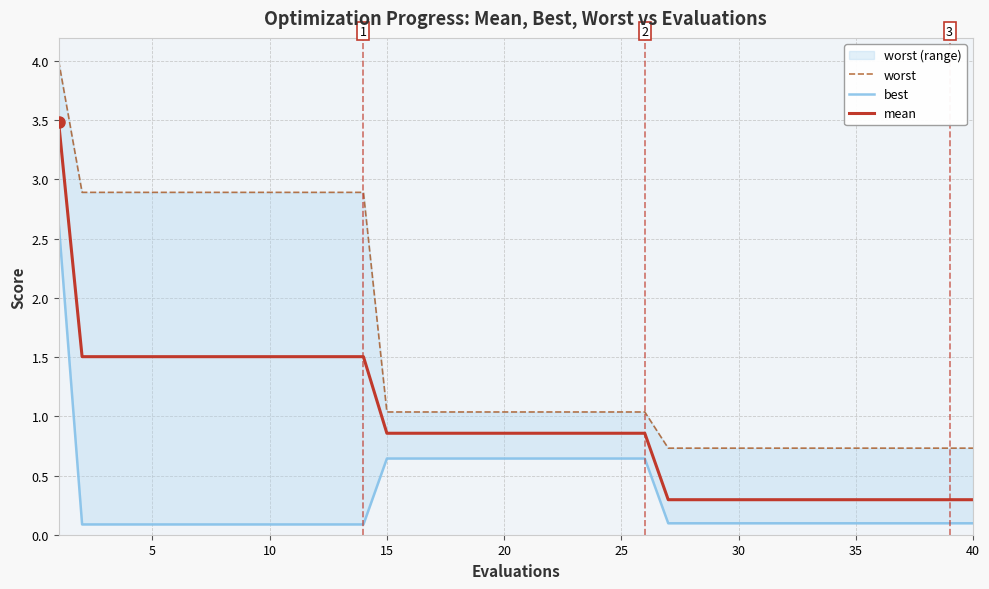

The mean series shows 0.1 at 40. True or false?

False